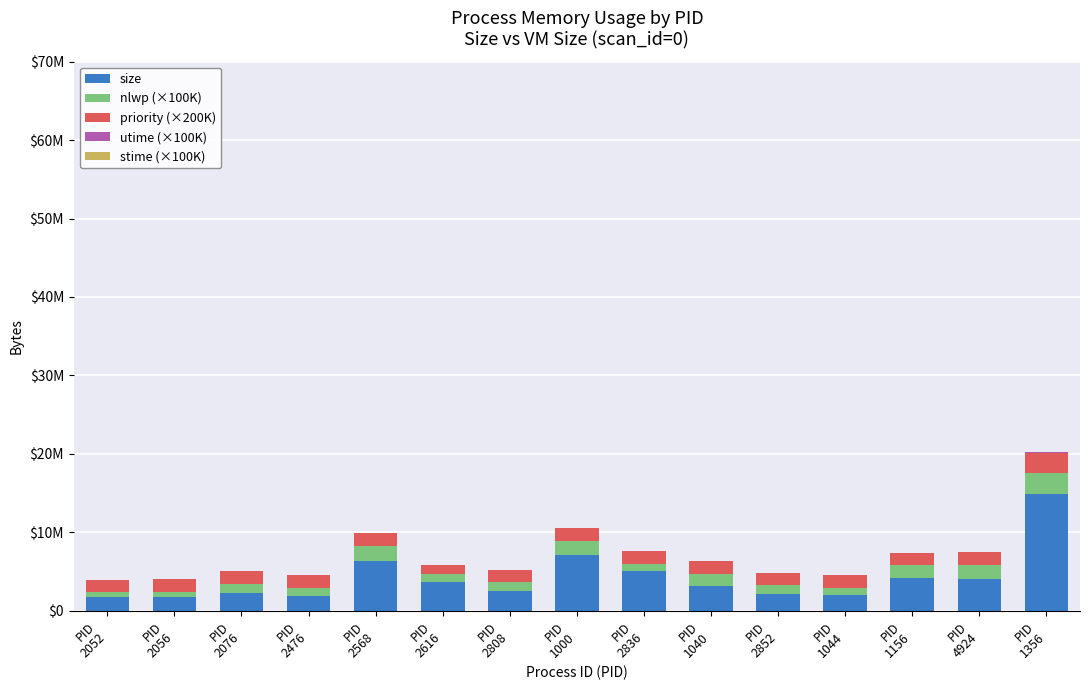

Are the bars horizontal?

No